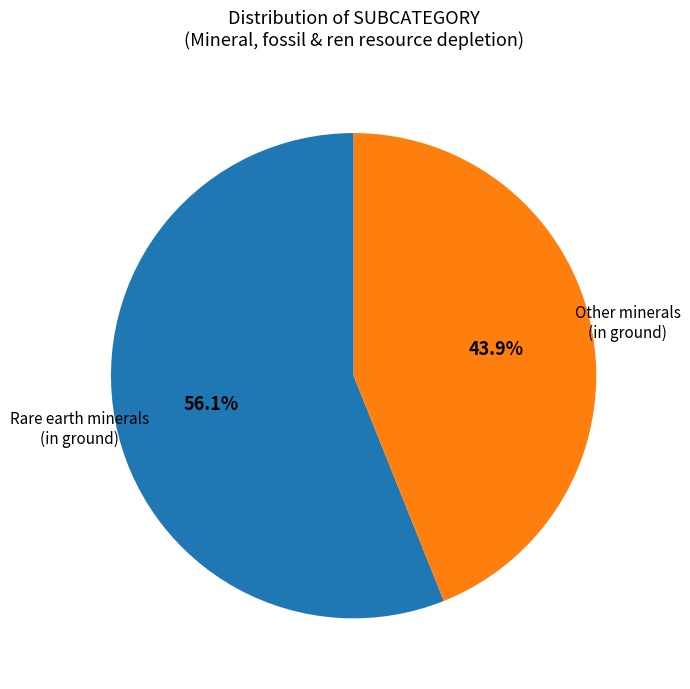

What is the total percentage of Other minerals (in ground) and Rare earth minerals (in ground)?

100.0%